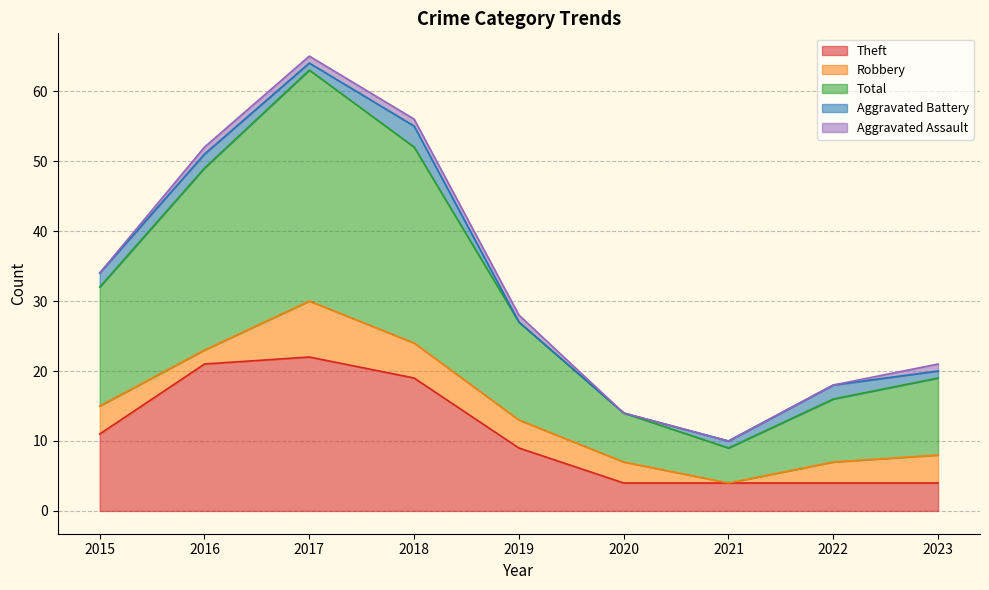

How many data points in Aggravated Battery are above 1?

4